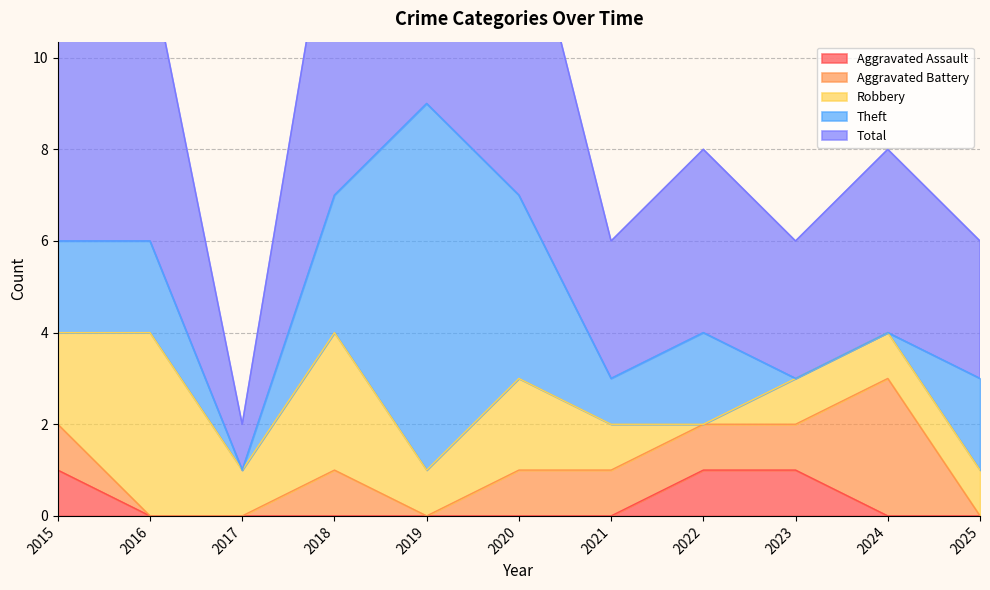

Reading left to right, what are all the values shown in this chart?

Aggravated Assault: 2015=1	2016=0	2017=0	2018=0	2019=0	2020=0	2021=0	2022=1	2023=1	2024=0	2025=0
Aggravated Battery: 2015=1	2016=0	2017=0	2018=1	2019=0	2020=1	2021=1	2022=1	2023=1	2024=3	2025=0
Robbery: 2015=2	2016=4	2017=1	2018=3	2019=1	2020=2	2021=1	2022=0	2023=1	2024=1	2025=1
Theft: 2015=2	2016=2	2017=0	2018=3	2019=8	2020=4	2021=1	2022=2	2023=0	2024=0	2025=2
Total: 2015=6	2016=6	2017=1	2018=7	2019=9	2020=7	2021=3	2022=4	2023=3	2024=4	2025=3